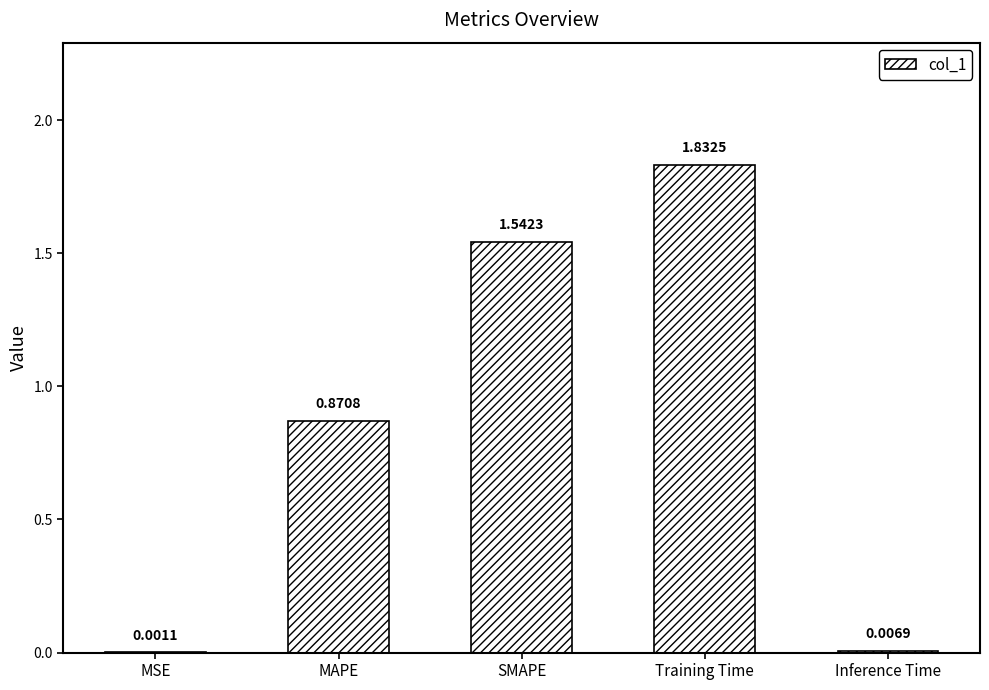

Between Training Time and SMAPE, which is larger?

Training Time